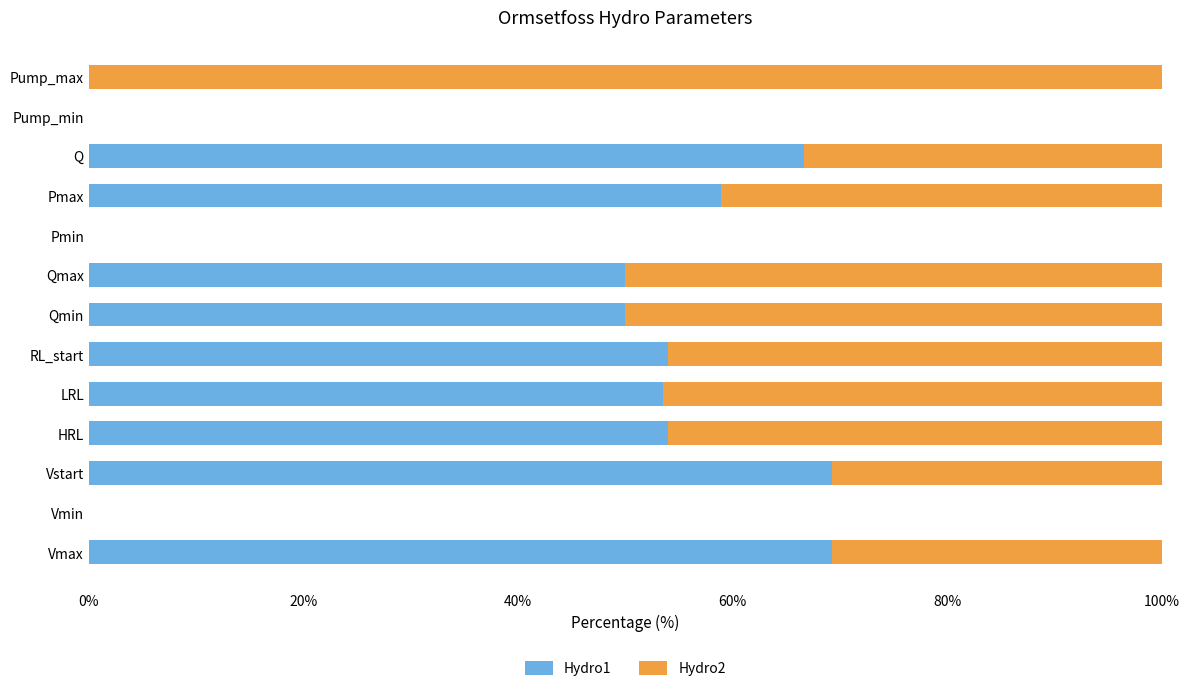

Is it true that Hydro1 equals 58.9 at Pmax?

True